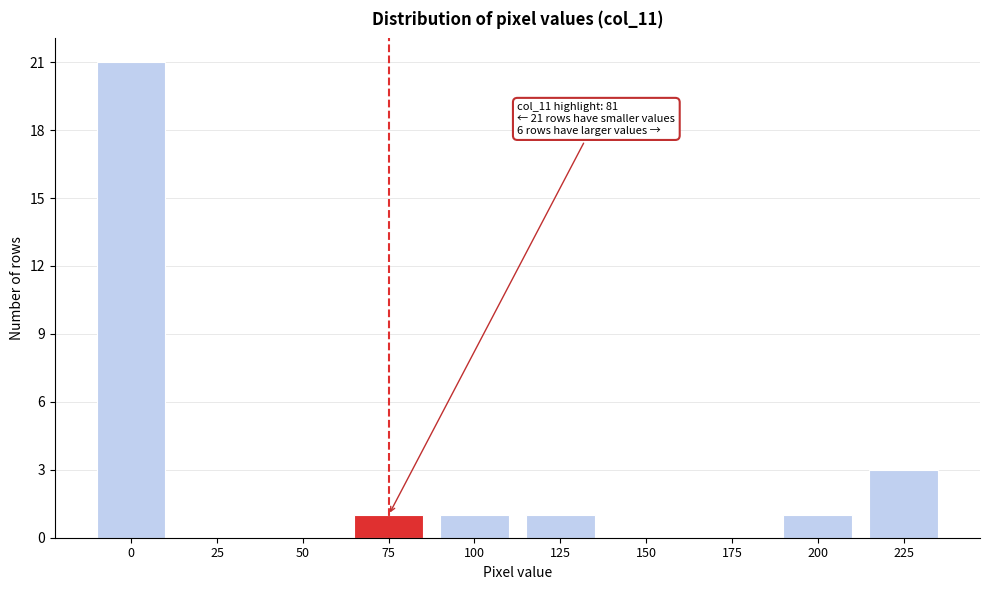

Reading left to right, transcribe all the data shown in this chart.

0=21	25=0	50=0	75=1	100=1	125=1	150=0	175=0	200=1	225=3